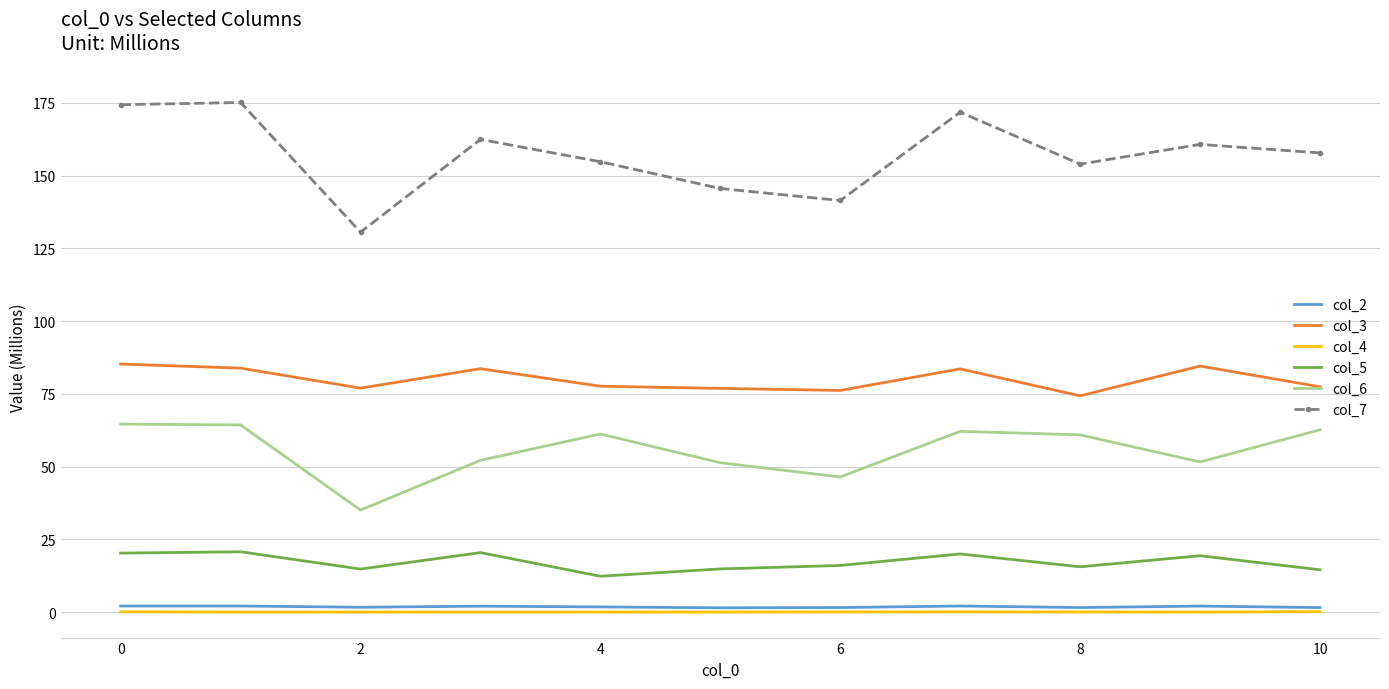

What is the greatest value displayed?

175.1